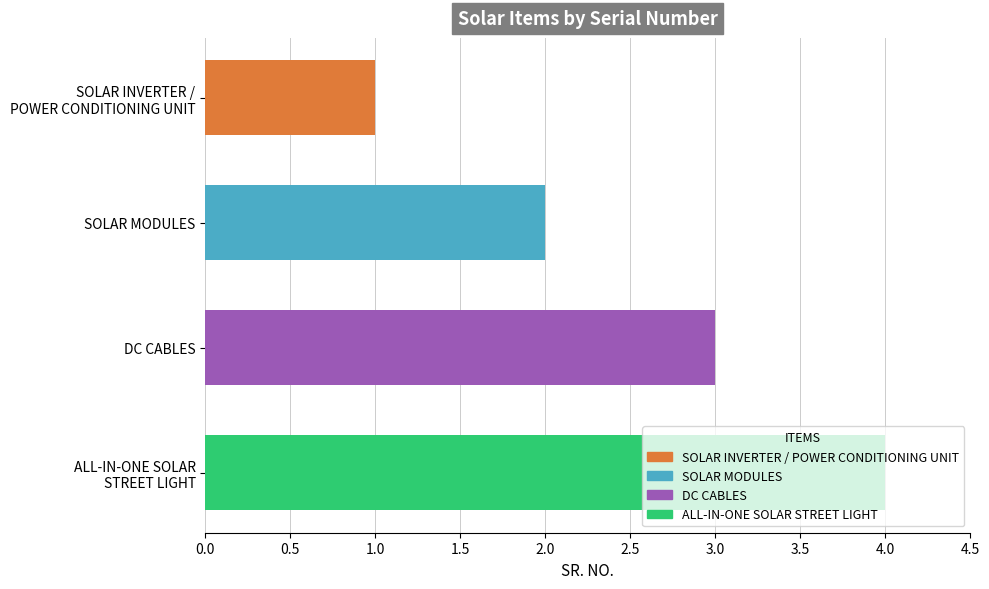

Between SOLAR MODULES and SOLAR INVERTER /
POWER CONDITIONING UNIT, which is larger?

SOLAR MODULES